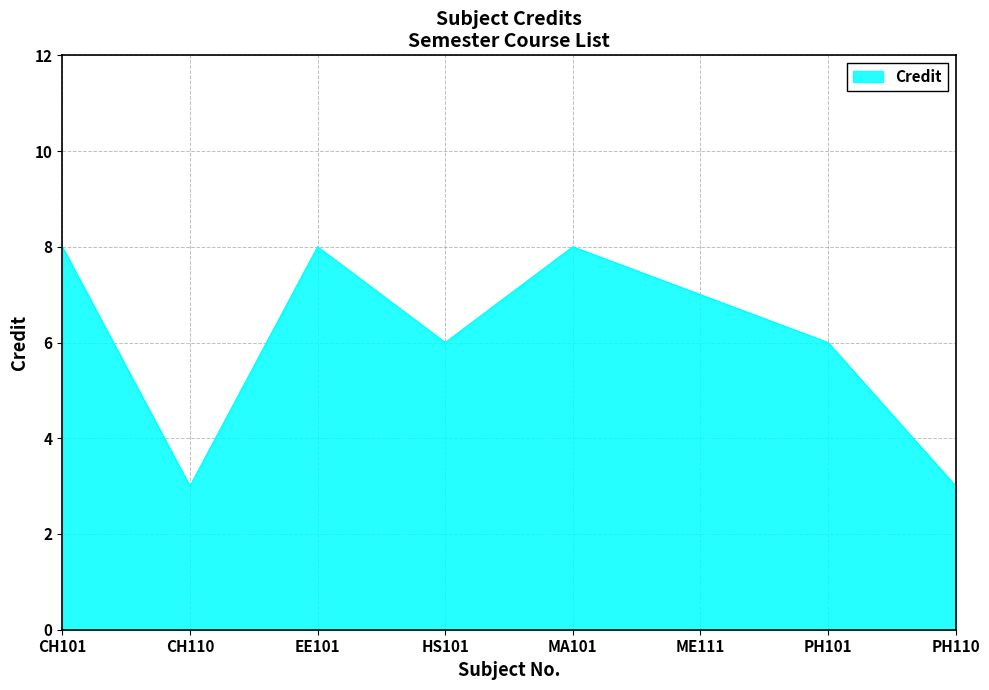

Approximately how many times larger is the value at CH110 compared to EE101?

0.4